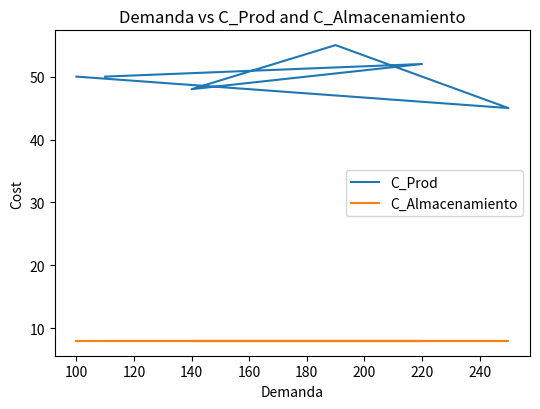

How many lines are shown in the chart?

2